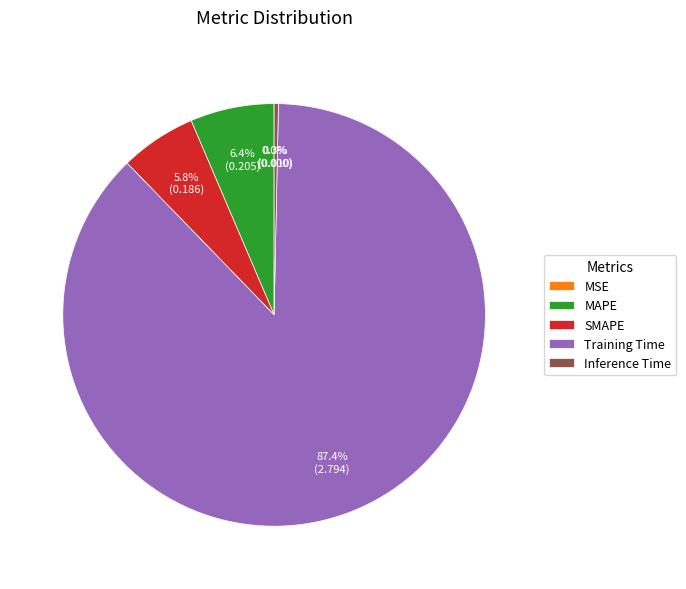

Which category accounts for the majority?

Training Time